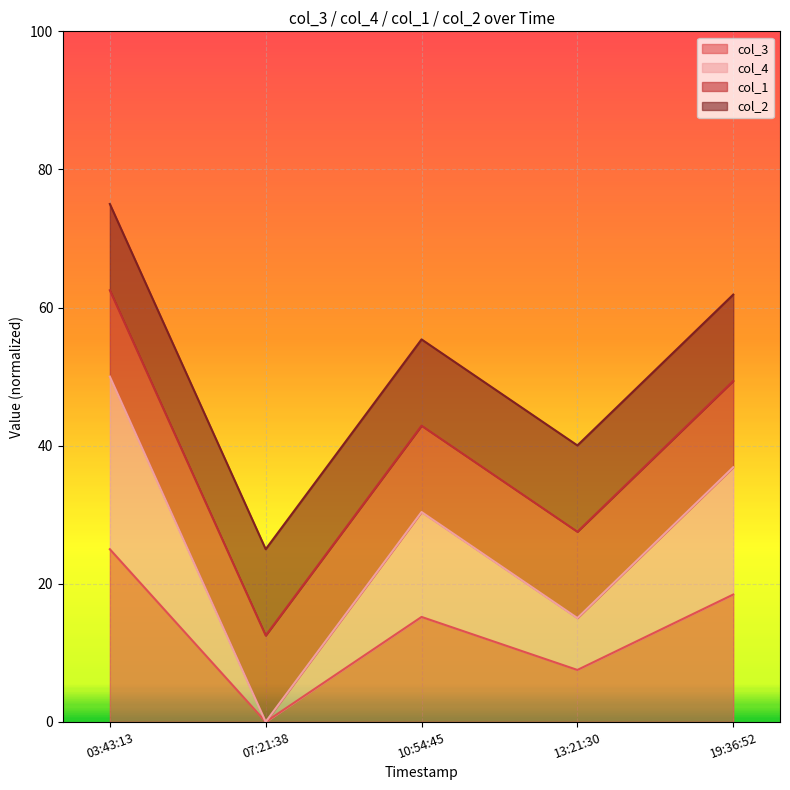

What is the sum of all col_3 values?

66.1